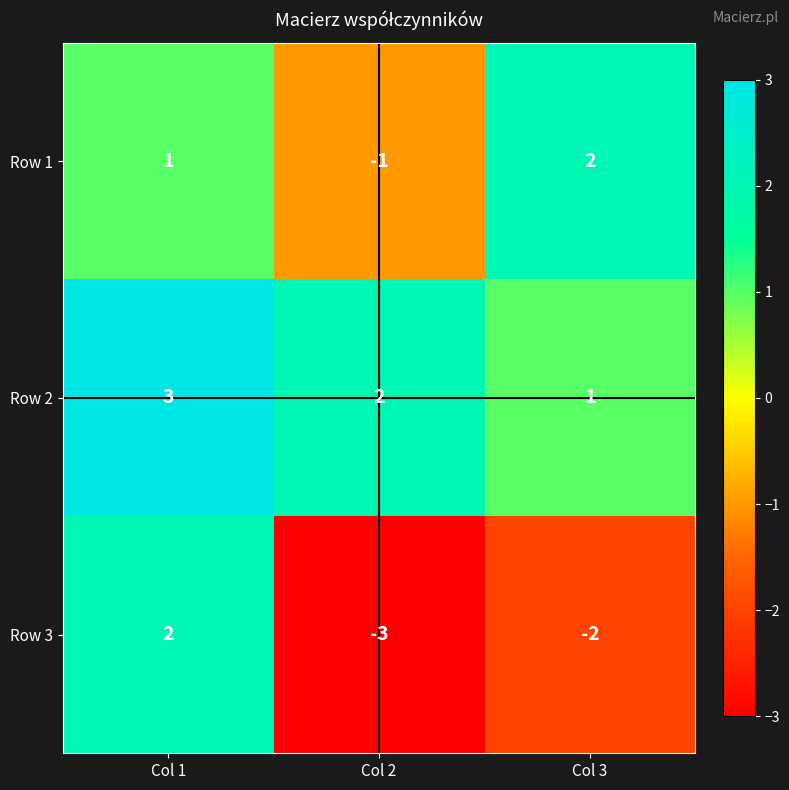

At which category is the sum across all series the highest?

Col 1